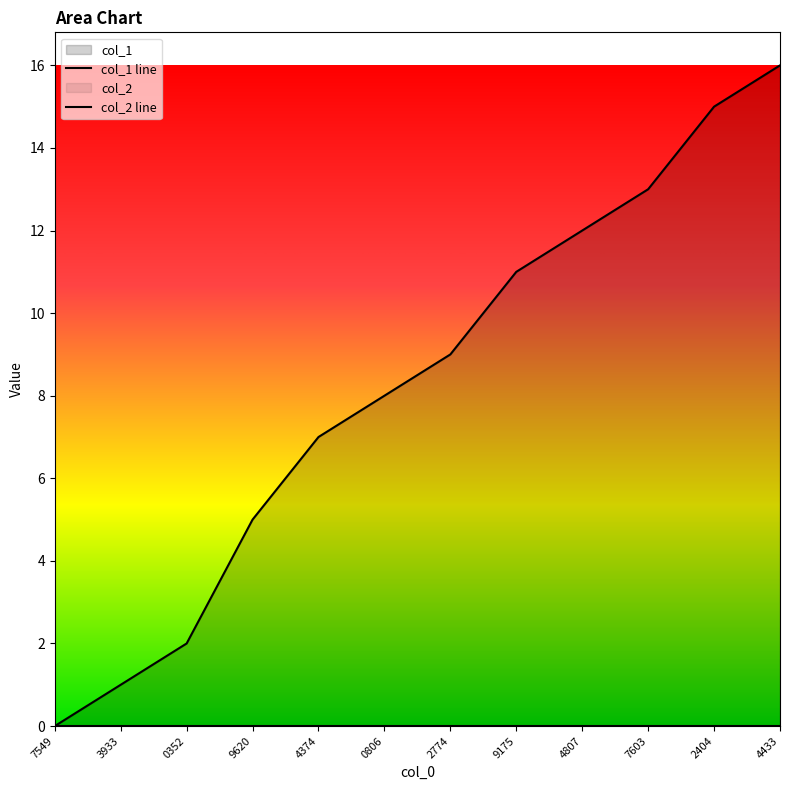

What is the sum of the values at 2404 and 3933?

16